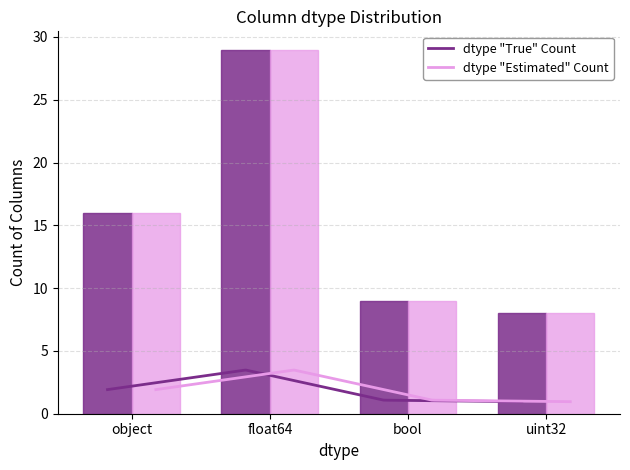

Which category has the highest value across all series?

float64